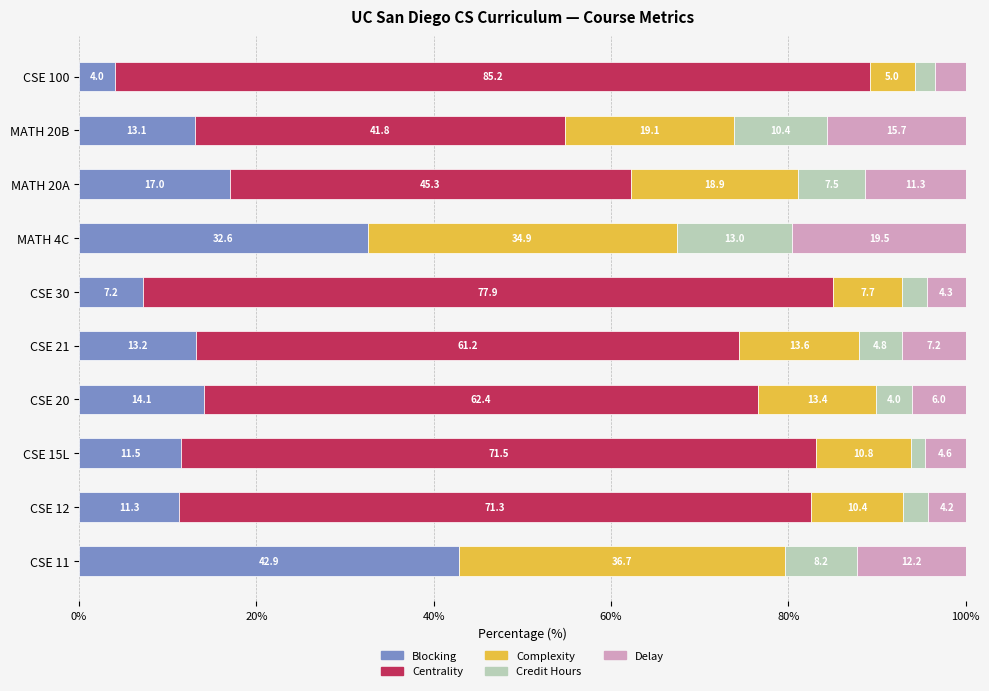

What is the highest value of the Blocking series?

42.9